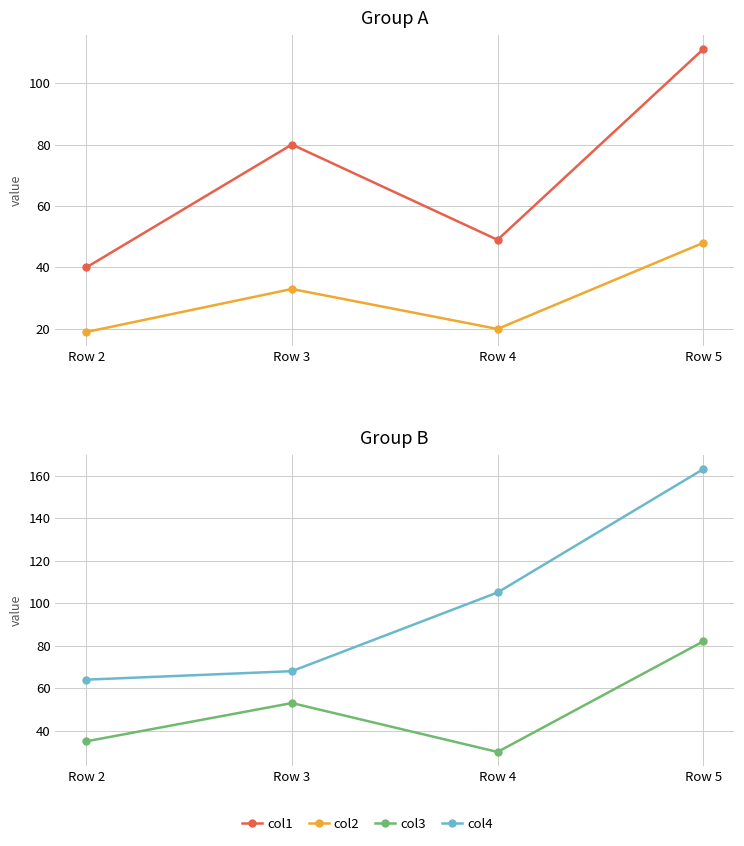

At which label is col3 closest to 56?

Row 3